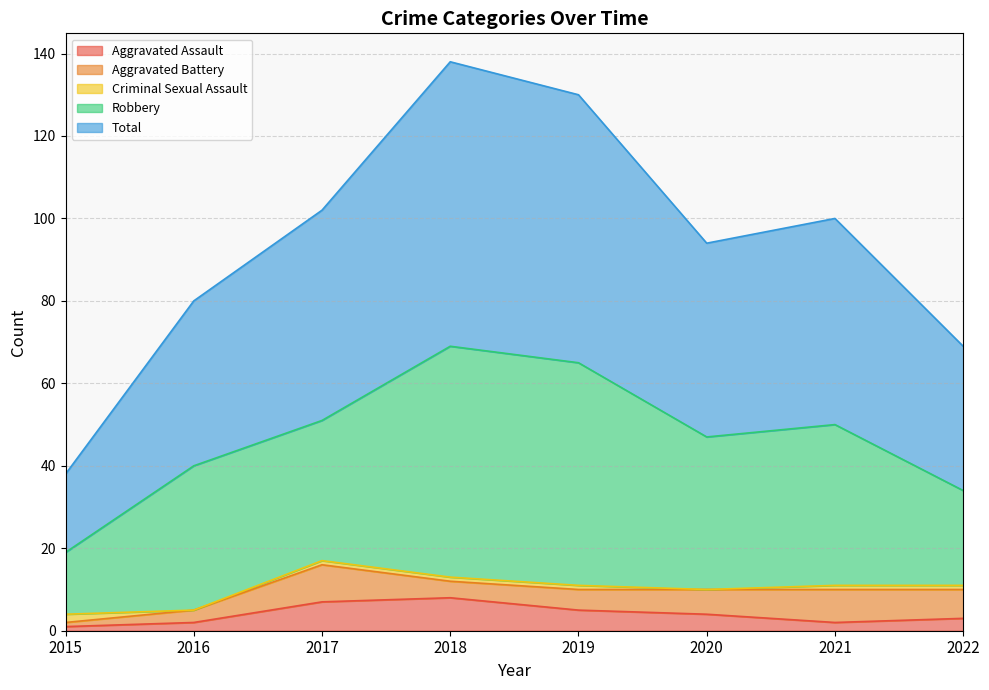

What is the value of the Criminal Sexual Assault point at the 3rd from the left?

1